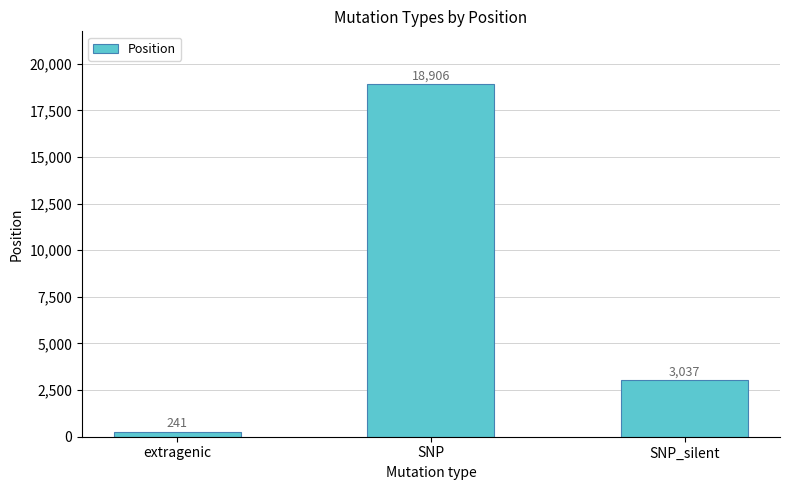

What is the difference between the values at extragenic and SNP_silent?

2796